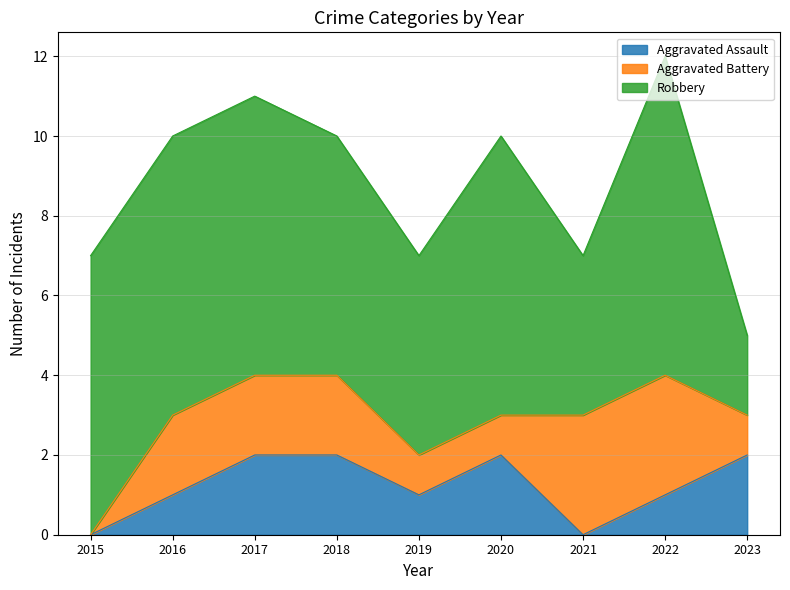

Which series changed the most between 2015 and 2018?

Aggravated Assault